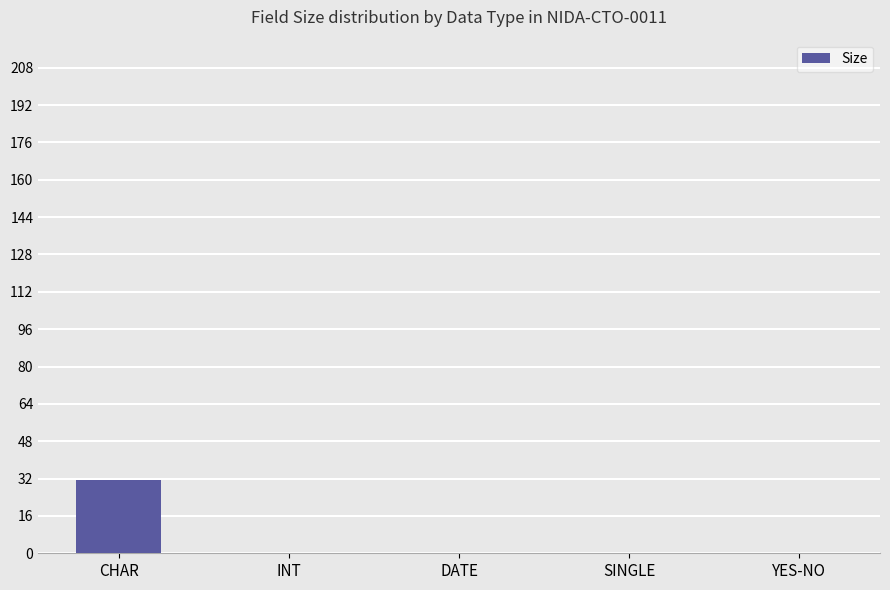

What is the greatest value displayed?

31.6